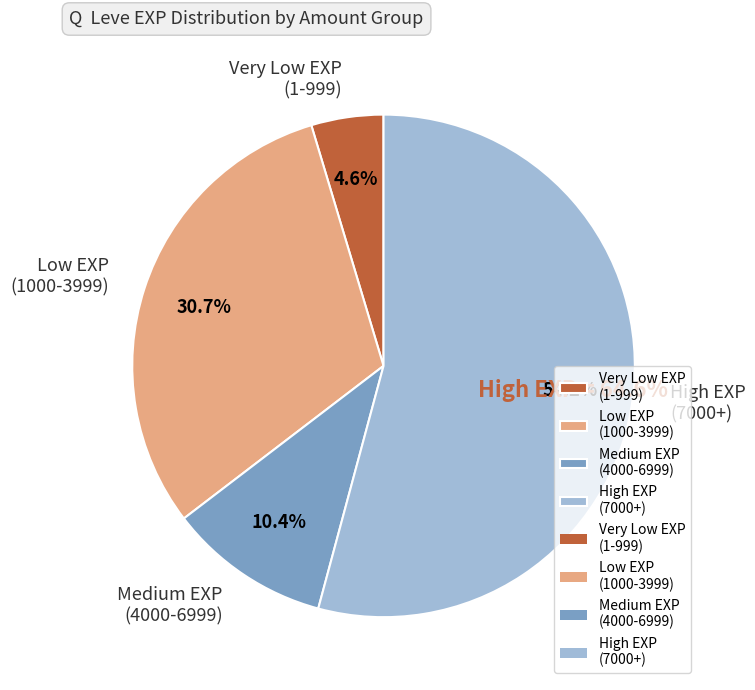

Combined, do Low EXP (1000-3999) and Very Low EXP (1-999) account for over 50%?

No